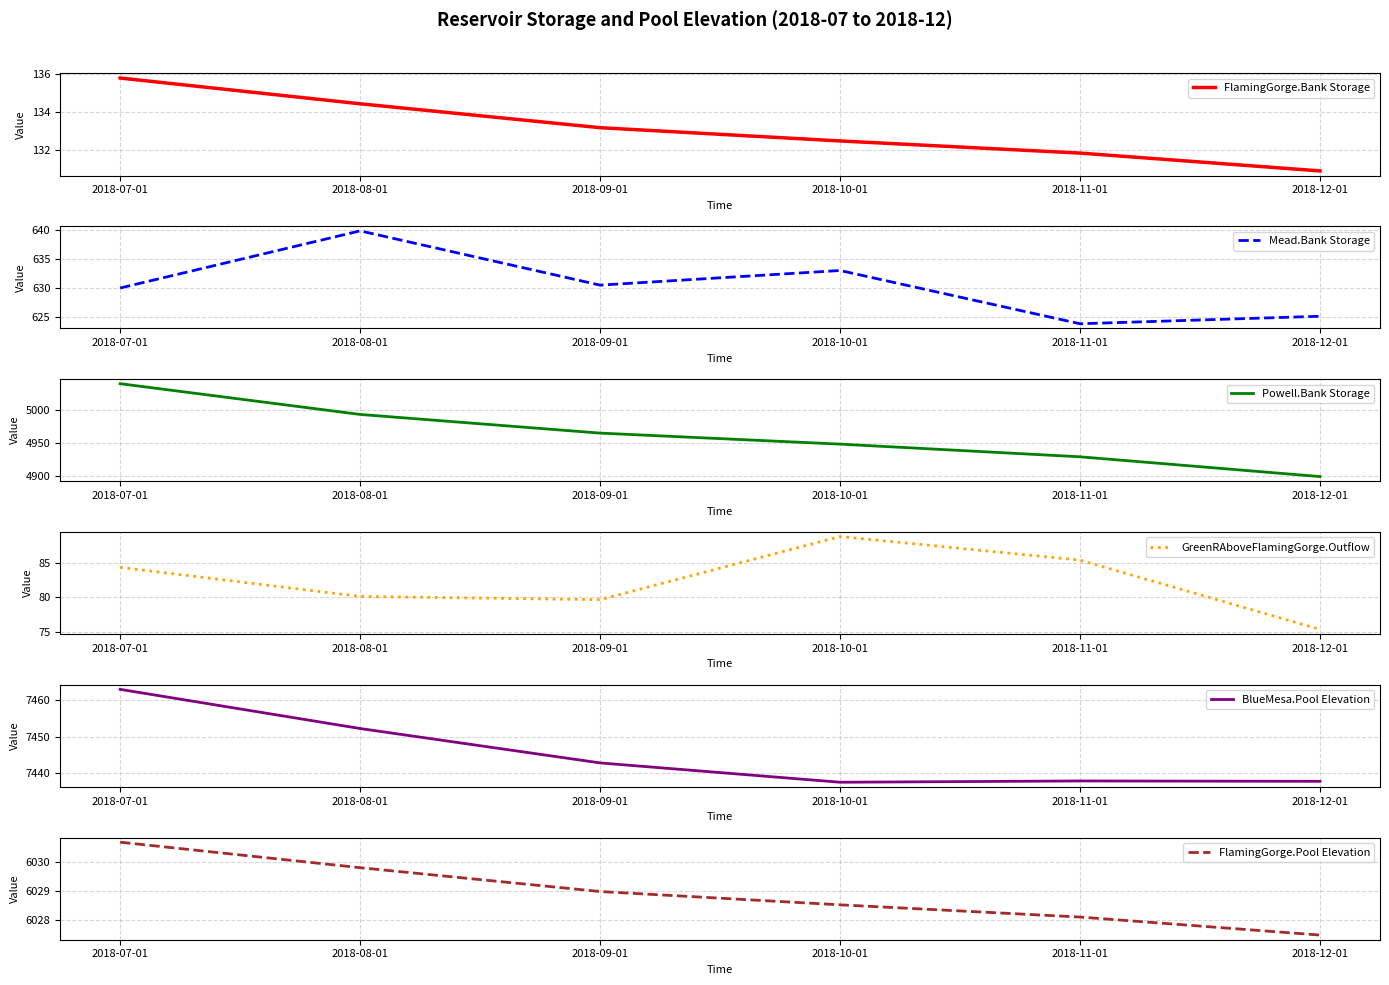

True or false: BlueMesa.Pool Elevation has more than 0 interior local peaks.

True